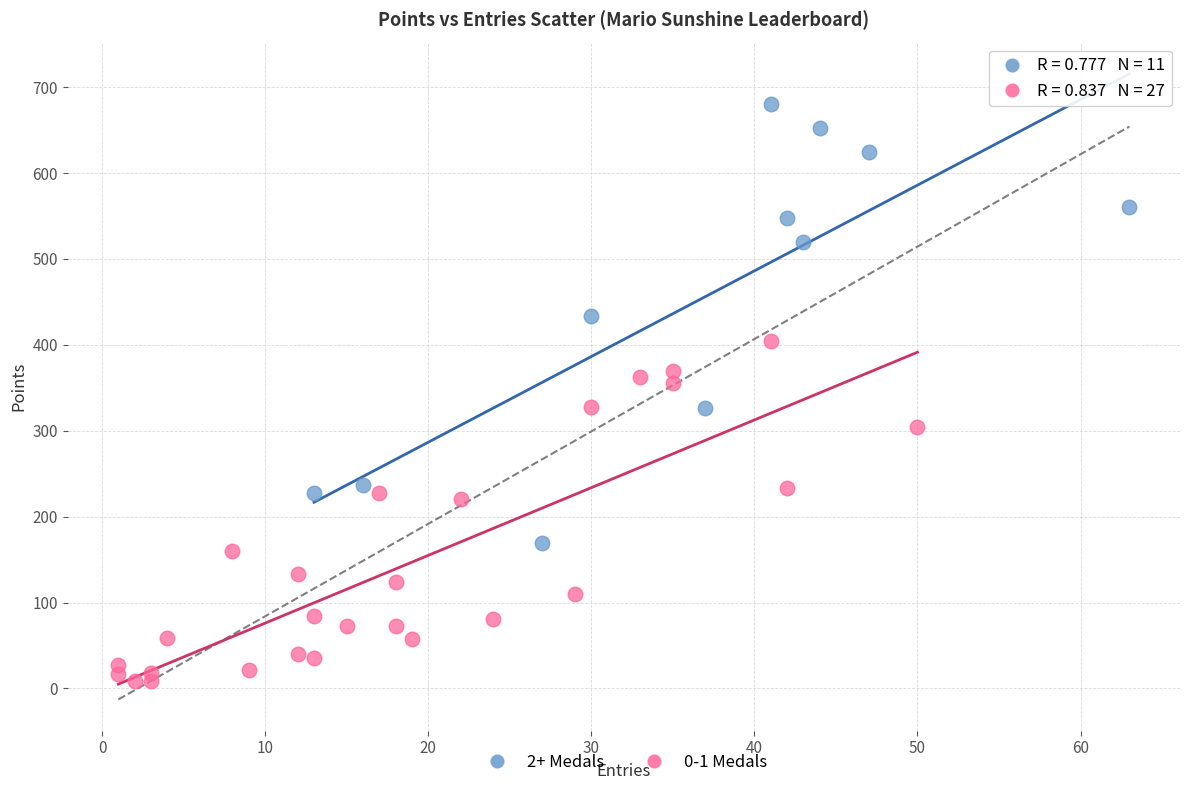

Which series contains the lowest Y value?

0-1 Medals